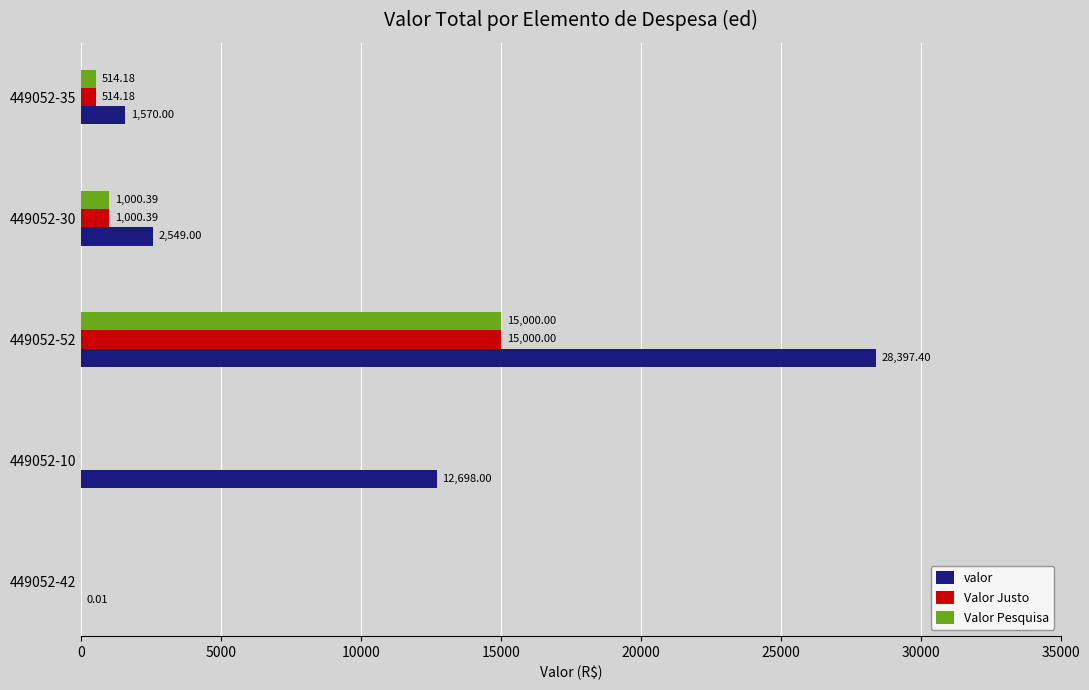

At which category is the sum across all series the highest?

449052-52